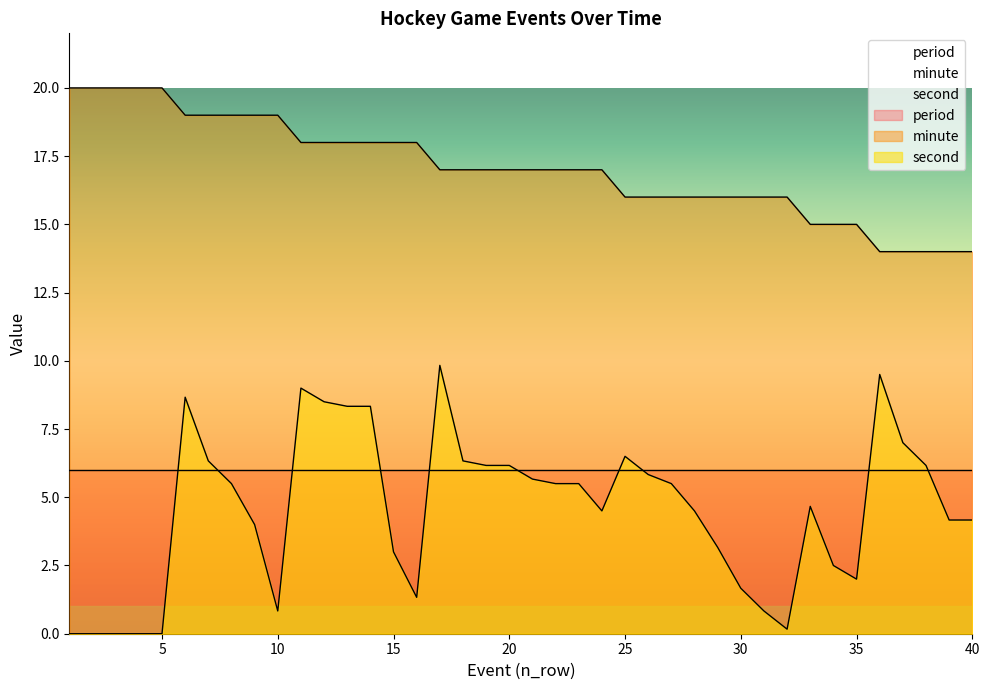

What is the difference between the second values at 5 and 23?

5.5